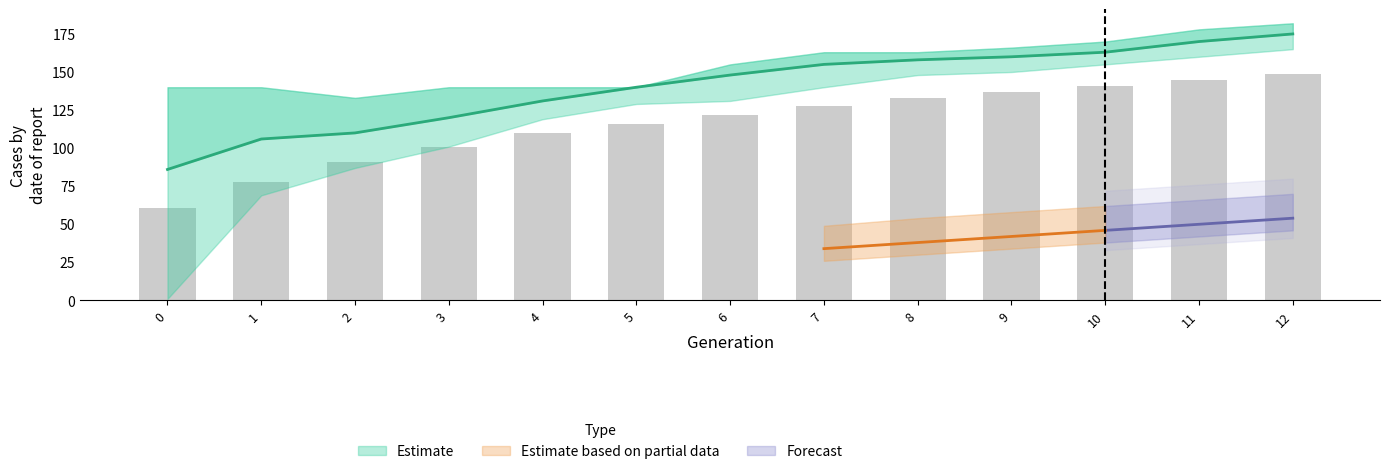

Which label corresponds to the largest value in the chart?

12